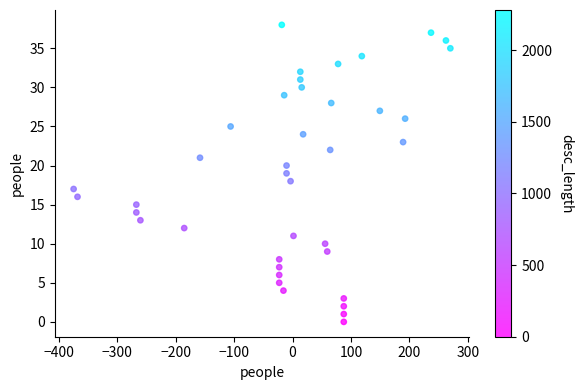

How many data points are displayed?

39